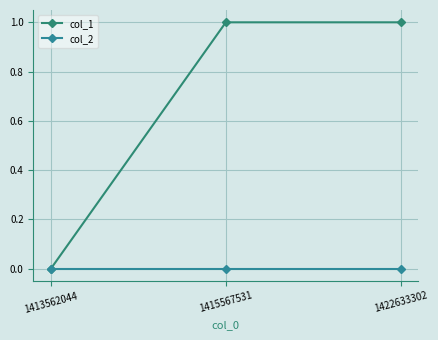

Reading left to right, extract all data points from this chart.

col_1: 0	1	1
col_2: 0	0	0